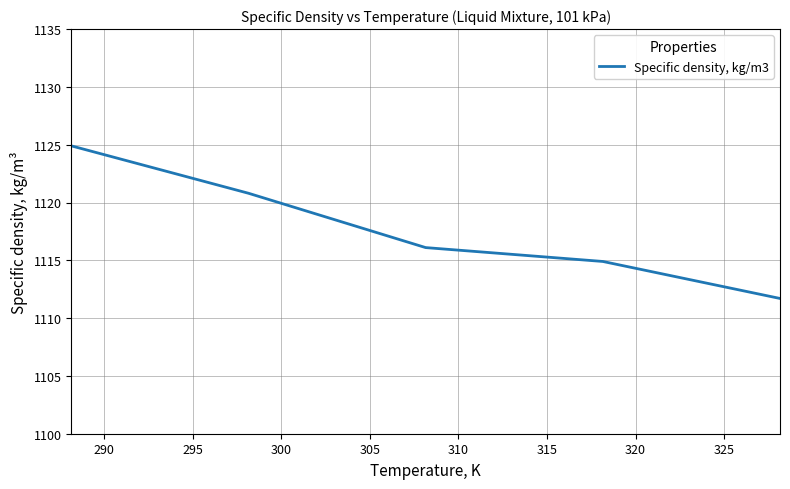

What is the difference between the maximum and minimum values?

13.2